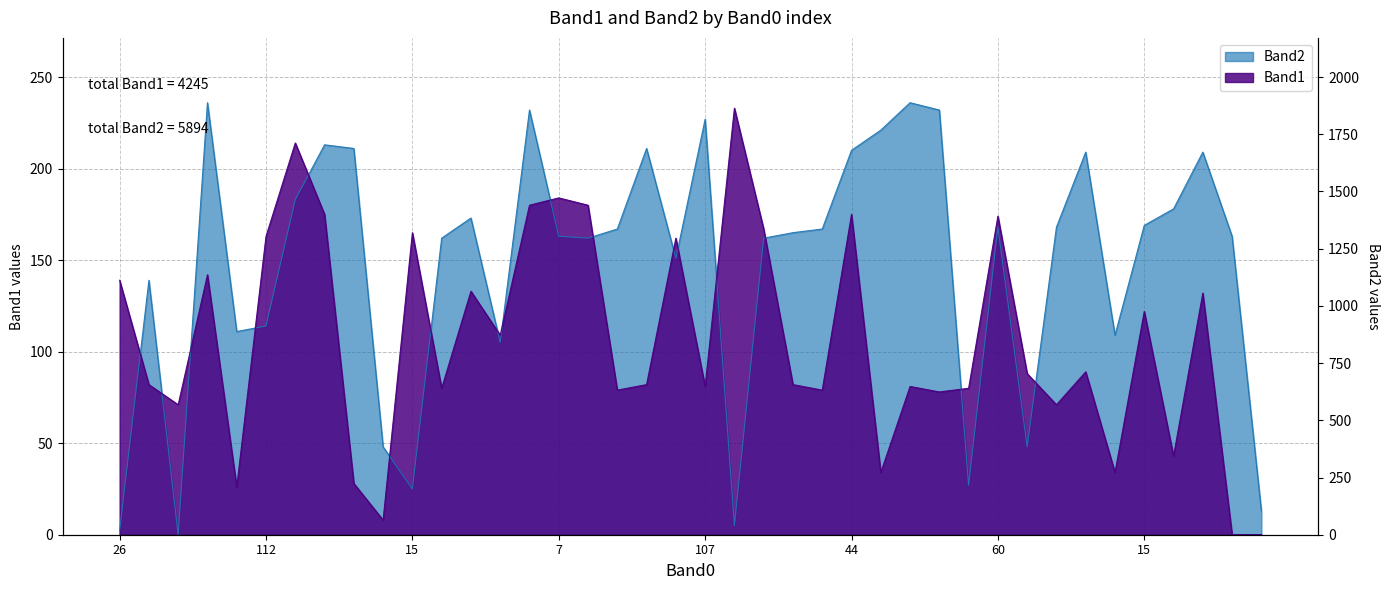

Which label corresponds to the smallest value in the chart?

186